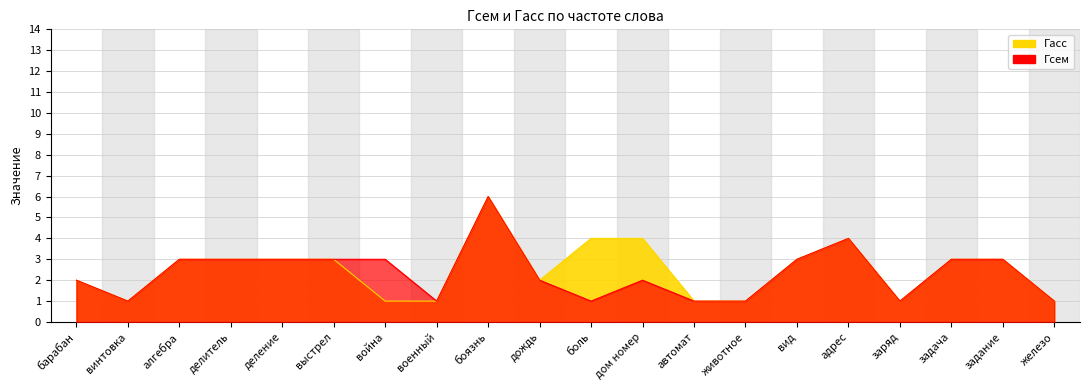

Which series has the largest total across all categories?

Гасс